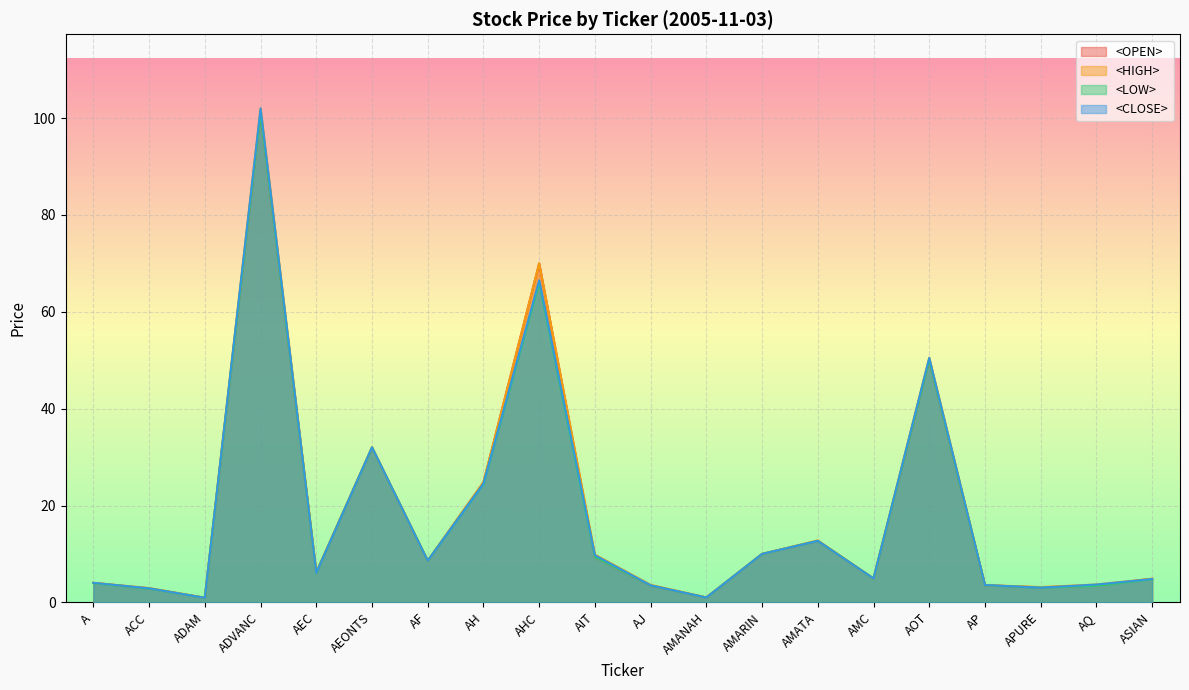

What position from the left is AEONTS?

6